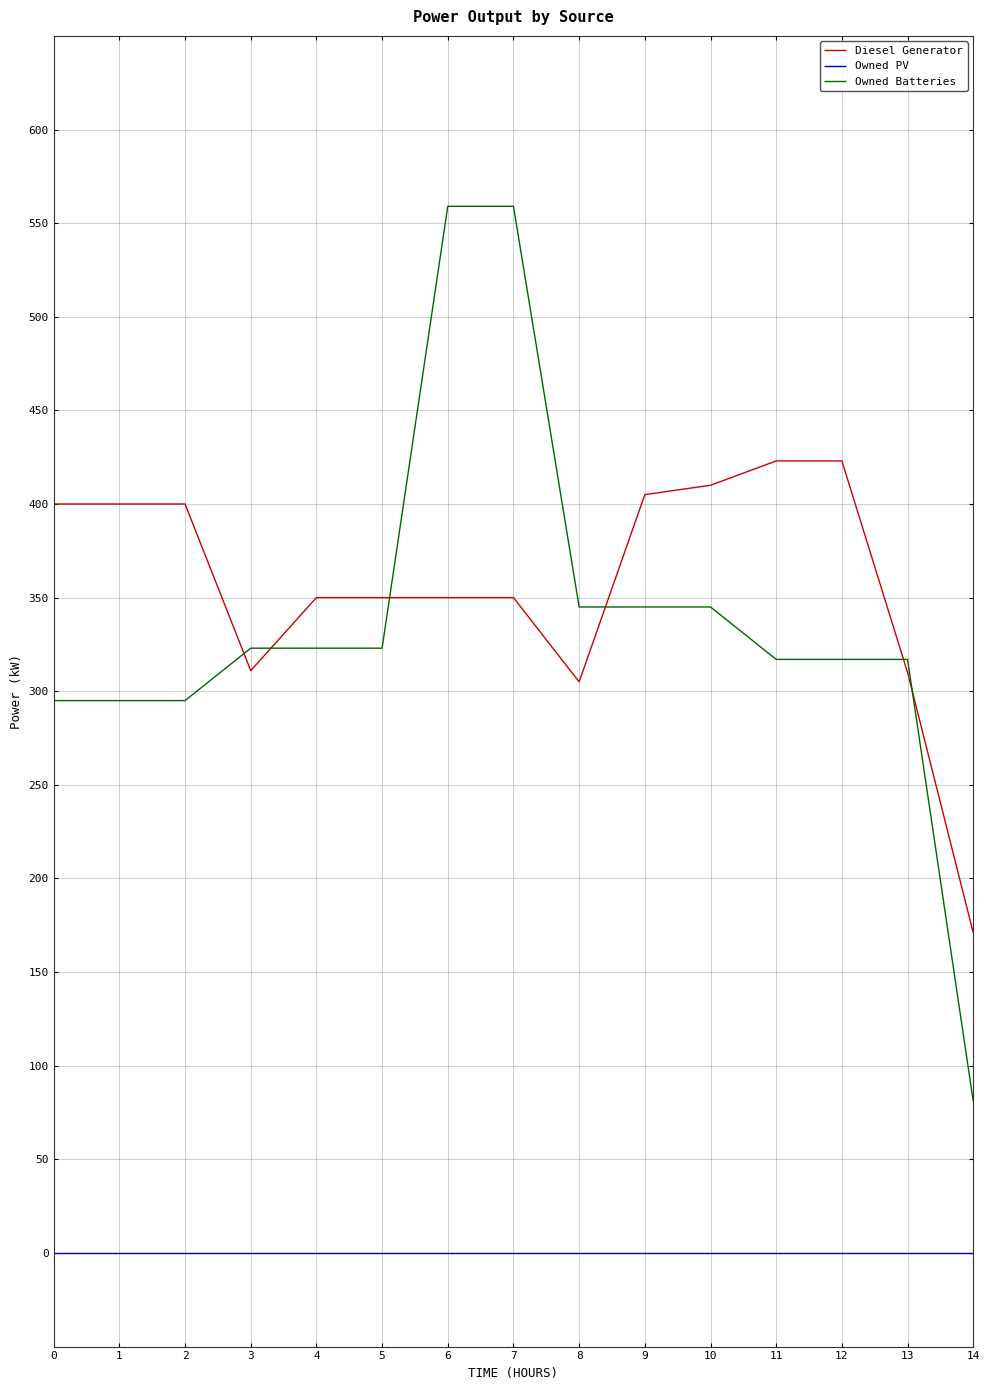

What is the difference between the Owned Batteries values at 14 and 4?

242